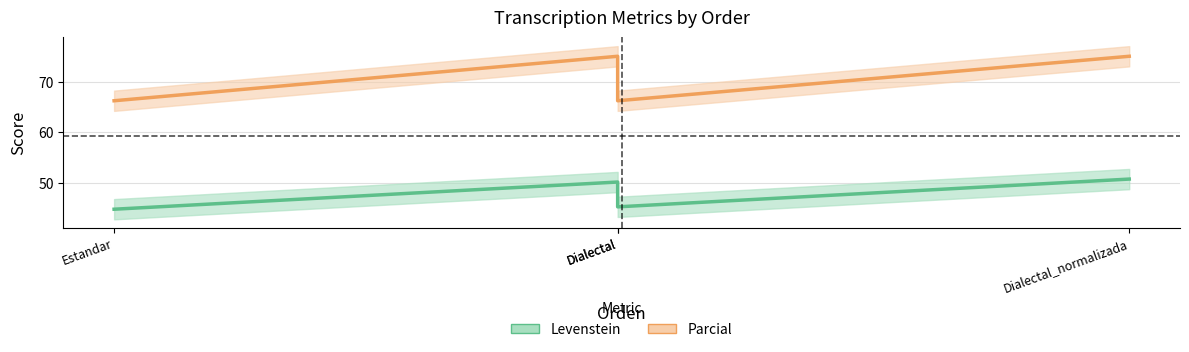

Which series has the largest range (max minus min)?

Parcial